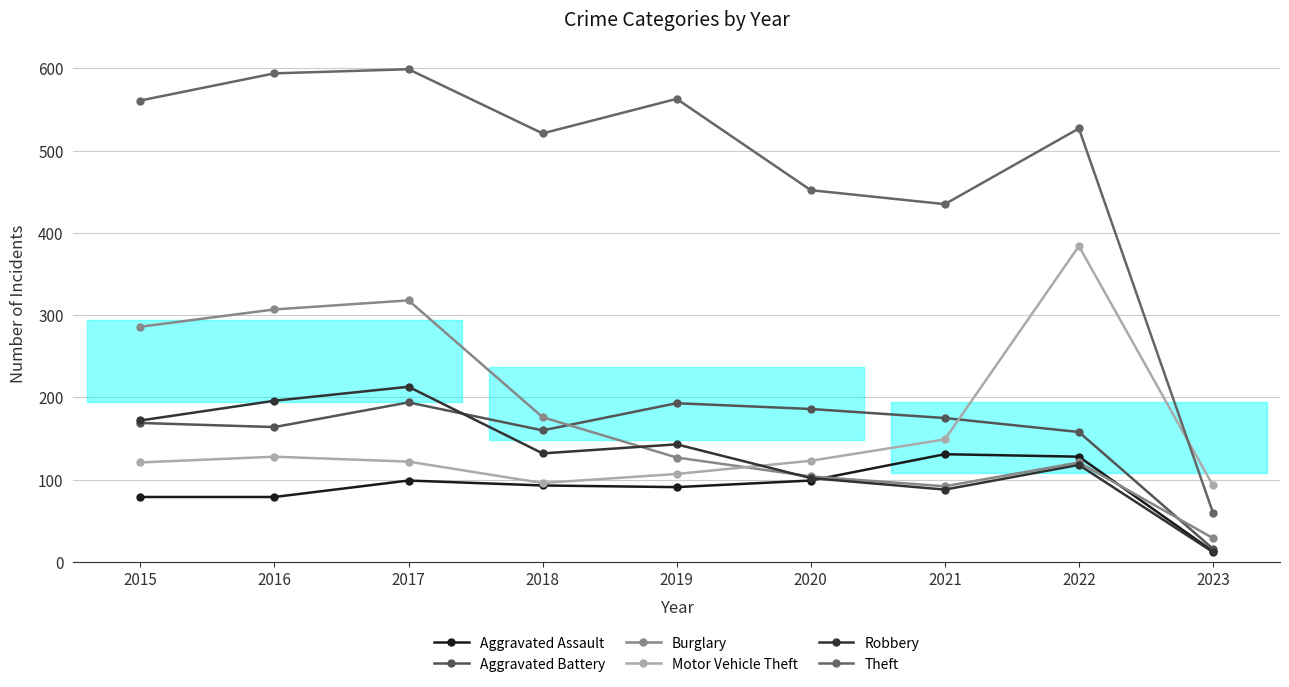

What is the difference between the maximum and minimum values in the Motor Vehicle Theft series?

291